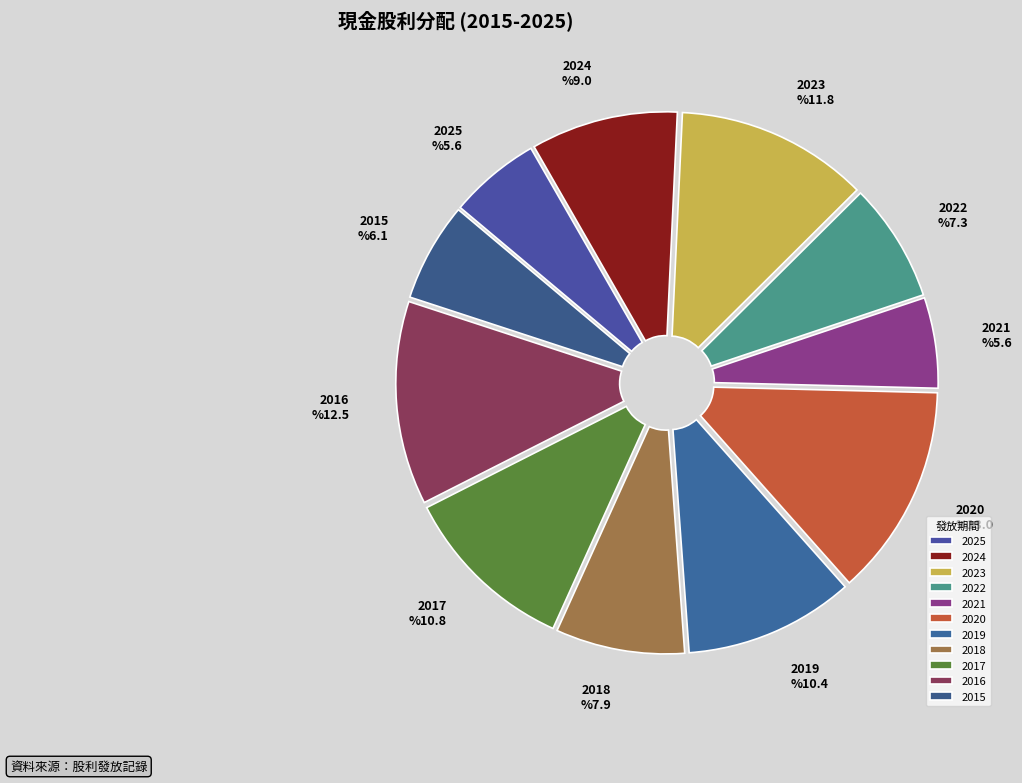

Is it true that 2019 is 1% of the pie?

False